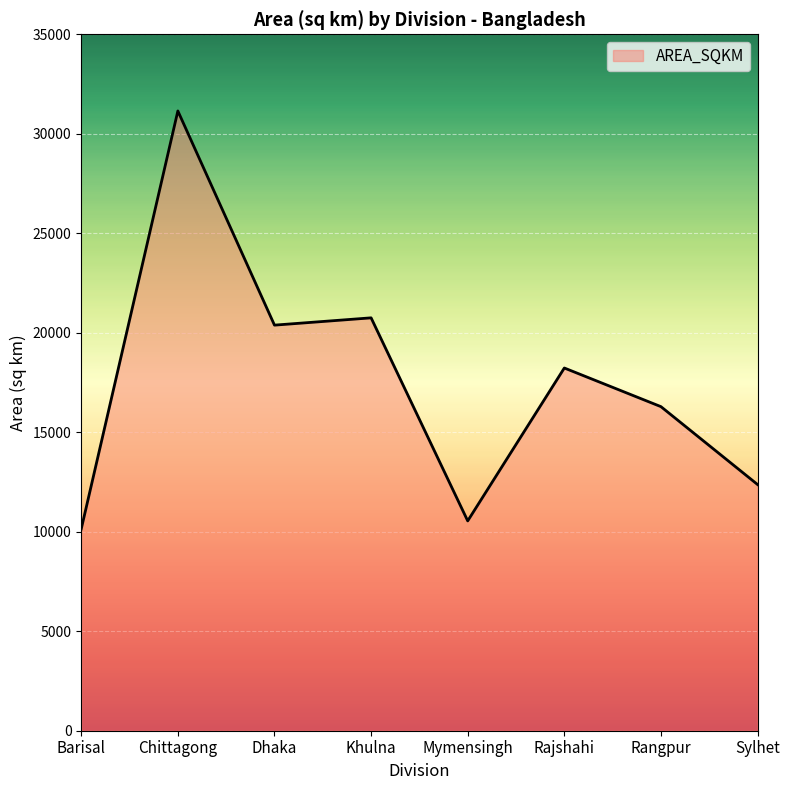

How many interior local peaks (higher than both neighbors) does the data have?

3